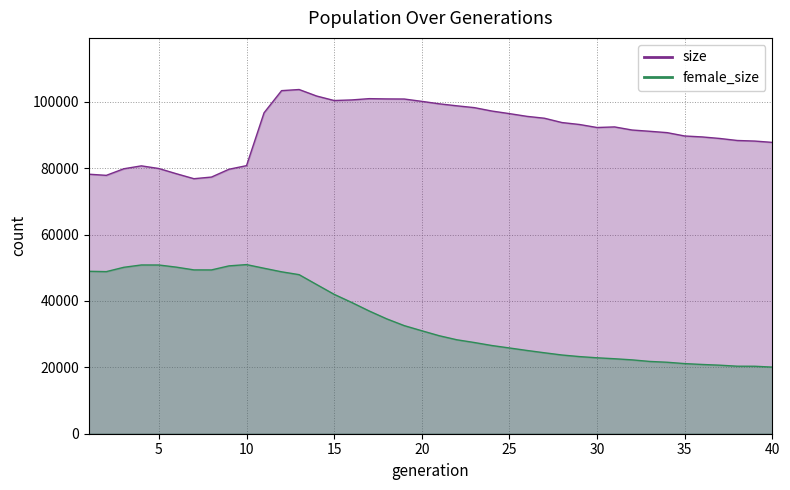

Which label corresponds to the smallest value in the chart?

40